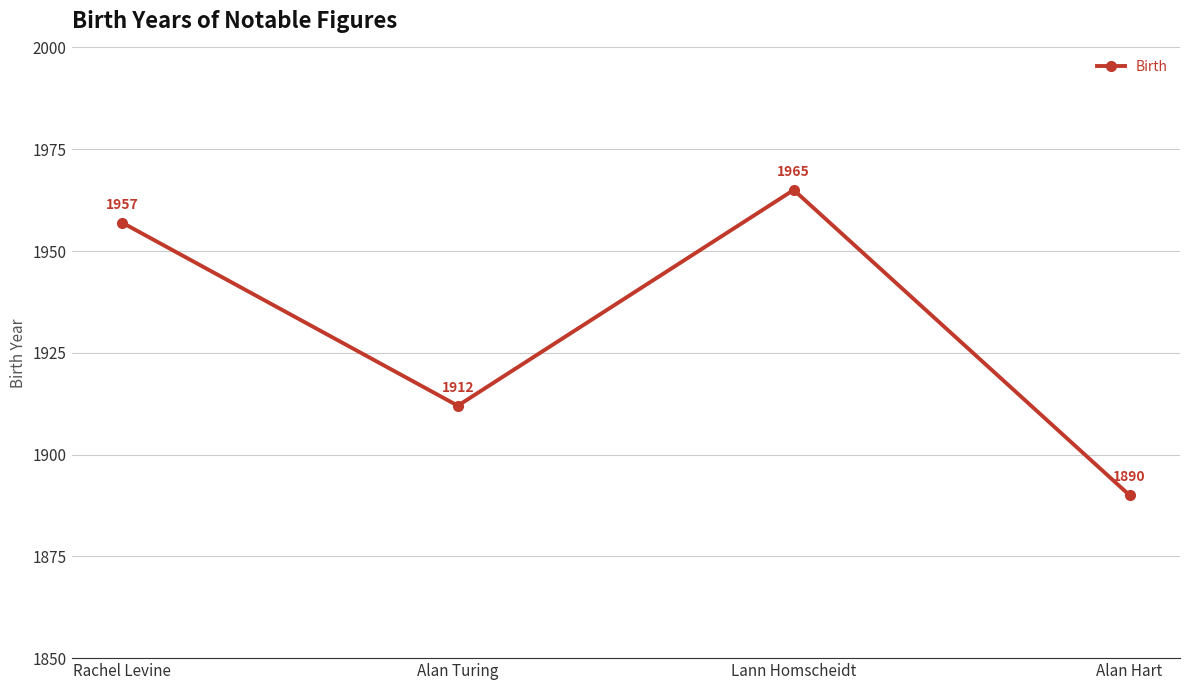

Rank the categories by value from lowest to highest.

Alan Hart, Alan Turing, Rachel Levine, Lann Homscheidt